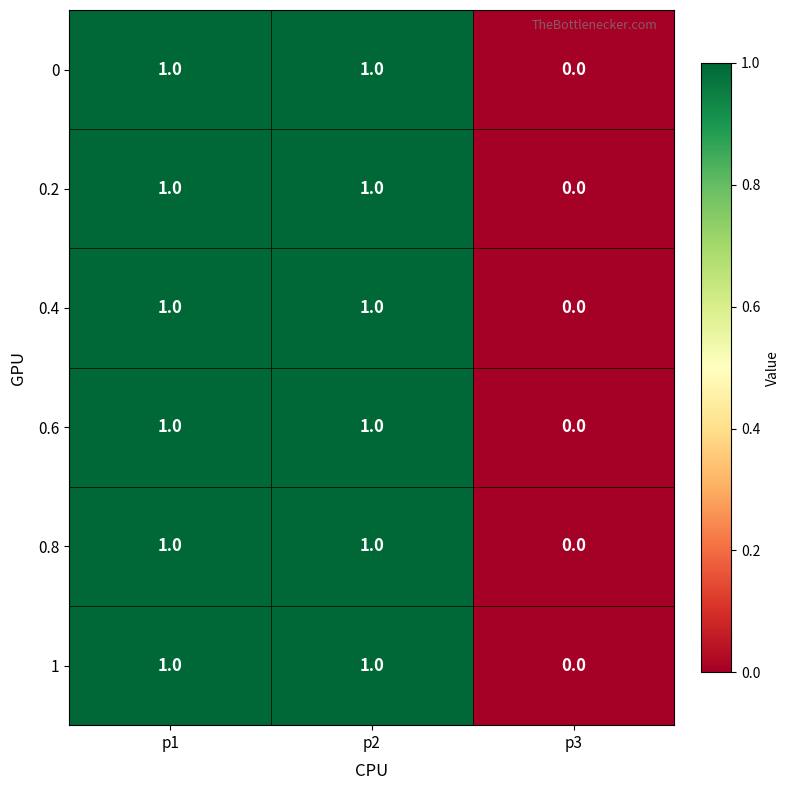

The value of 0 at p3 is 0. True or false?

True